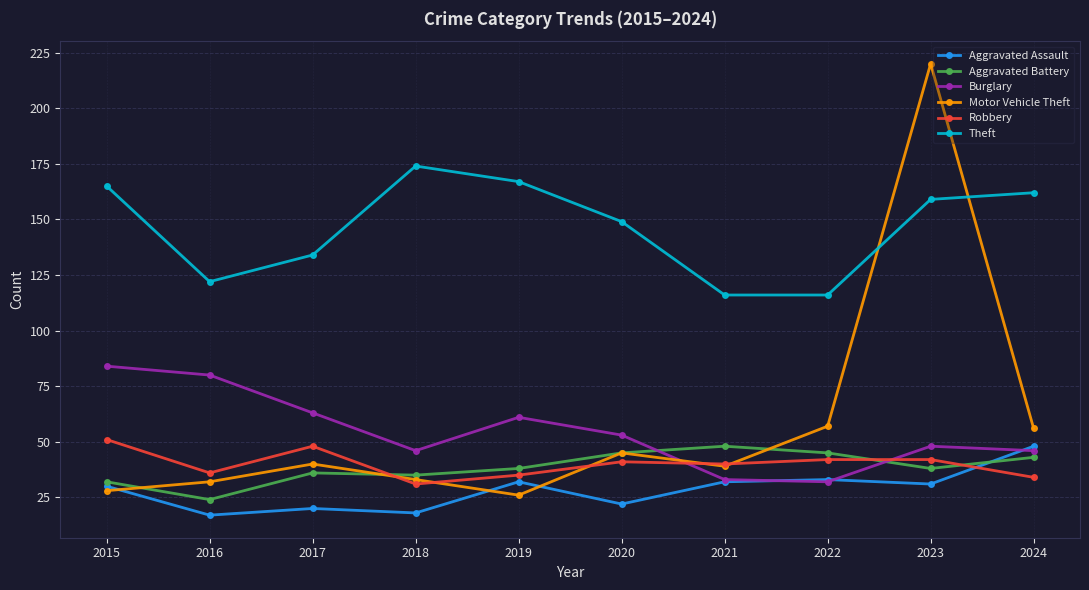

What is the greatest value displayed?

220